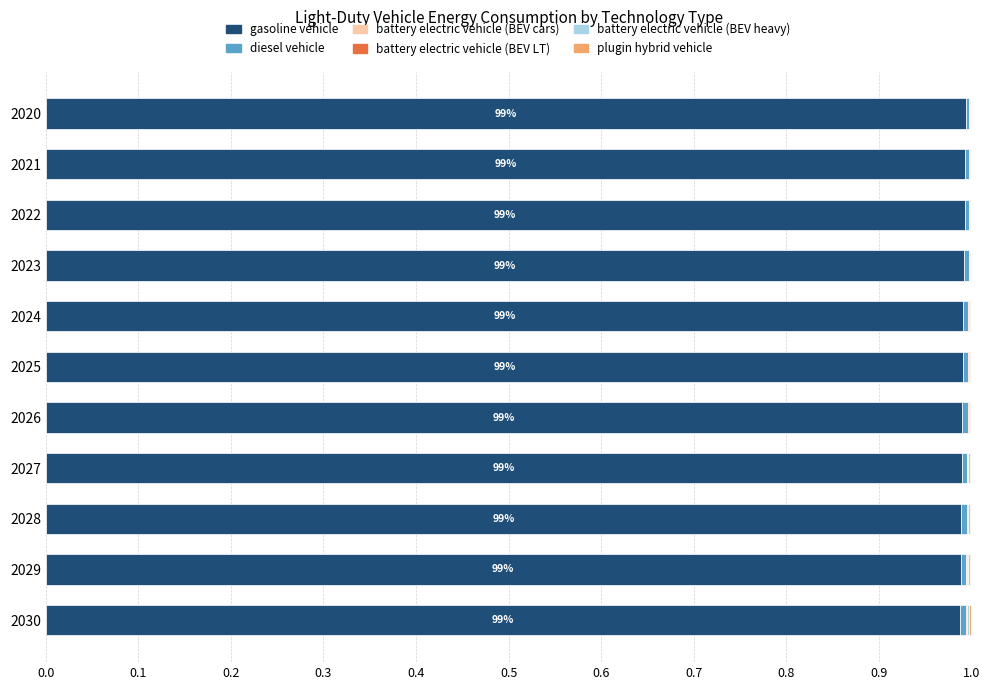

Which series has the largest total across all categories?

gasoline vehicle